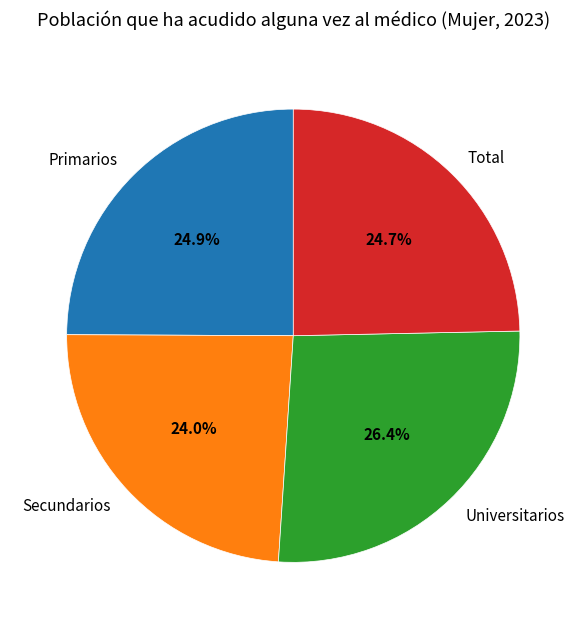

How much of the chart is everything except Universitarios?

73.6%